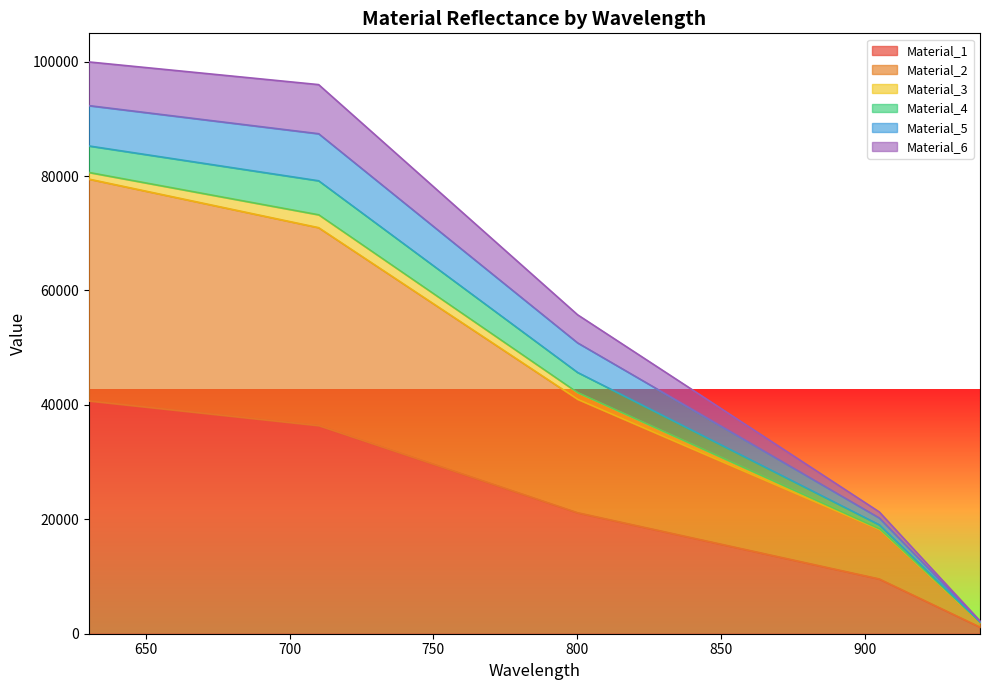

What is the highest value of the Material_1 series?

40709.8